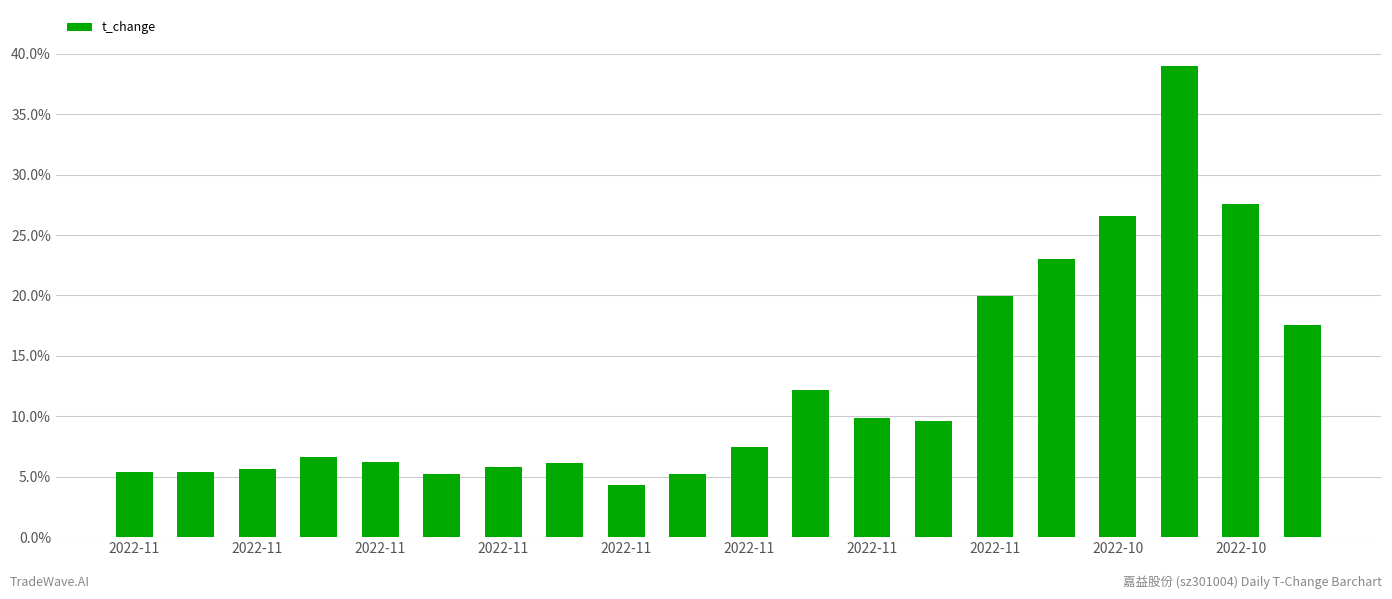

What is the maximum value shown in the chart?

39.0